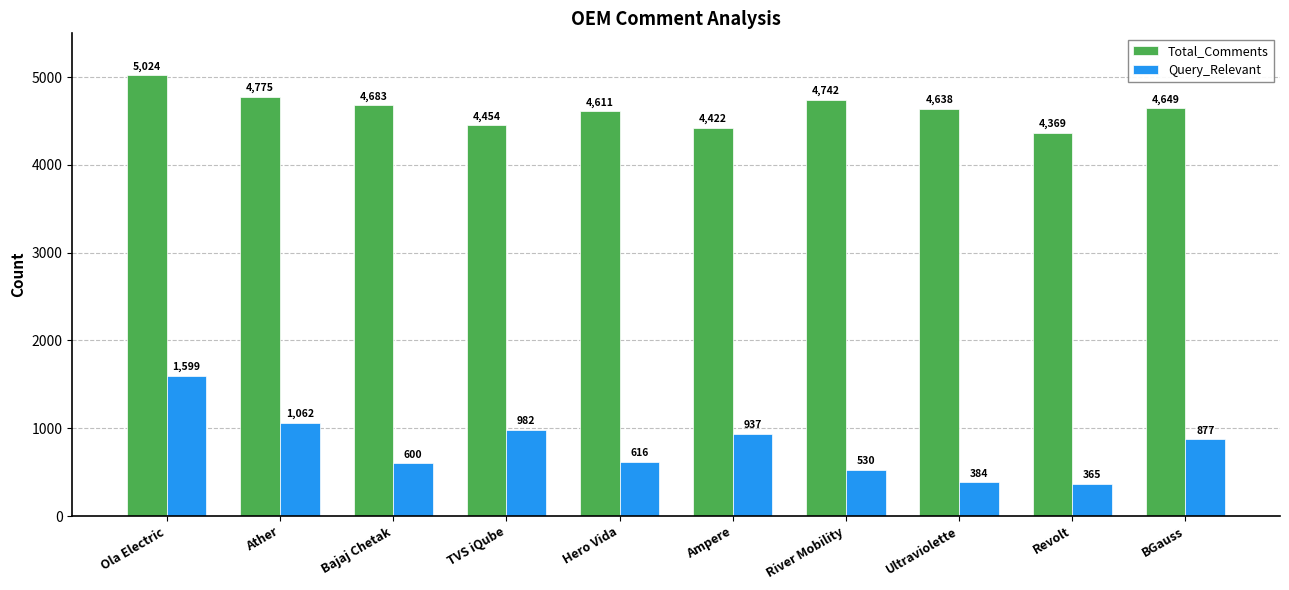

How many data points does each series have?

10